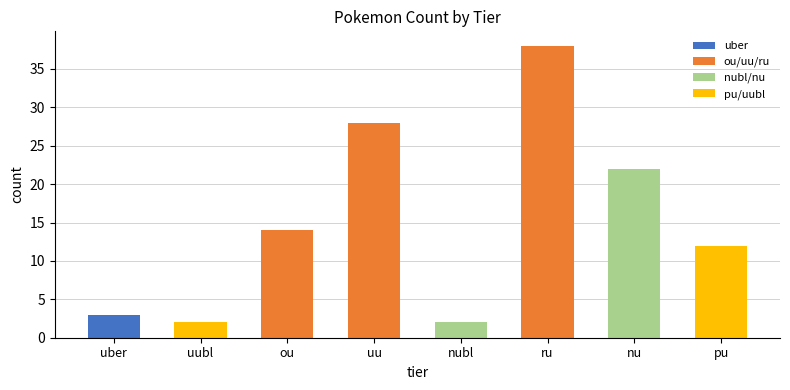

Which label corresponds to the smallest value in the chart?

uubl